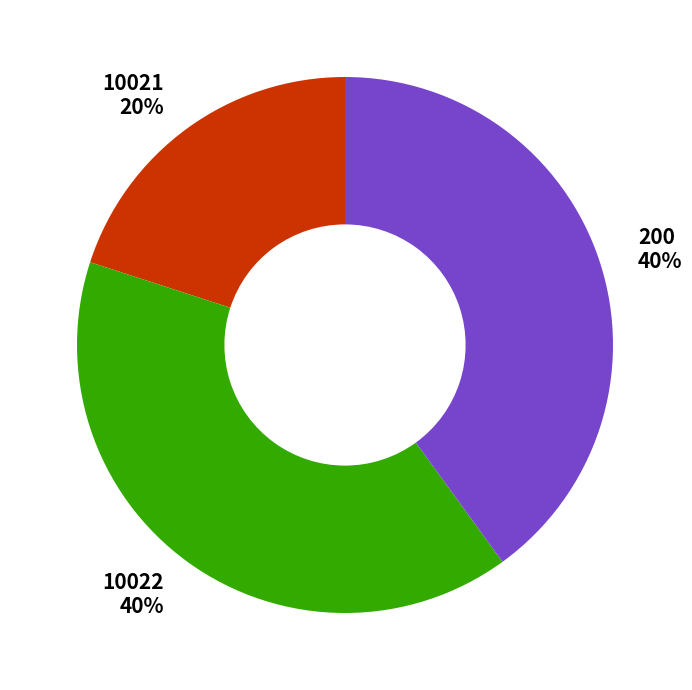

True or false: 10021 accounts for 26% of the total.

False